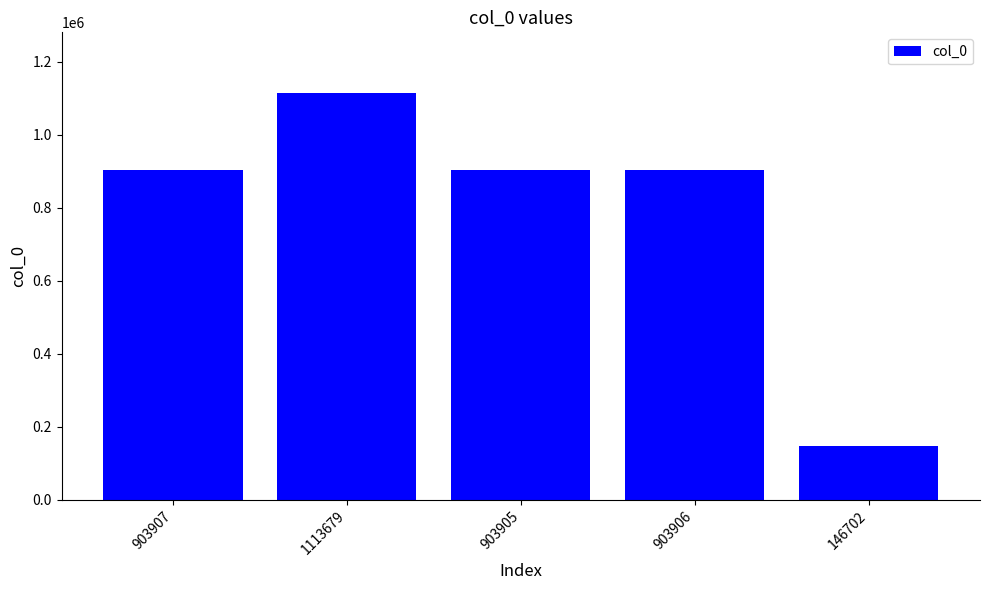

The value at 1113679 is 1478757. True or false?

False